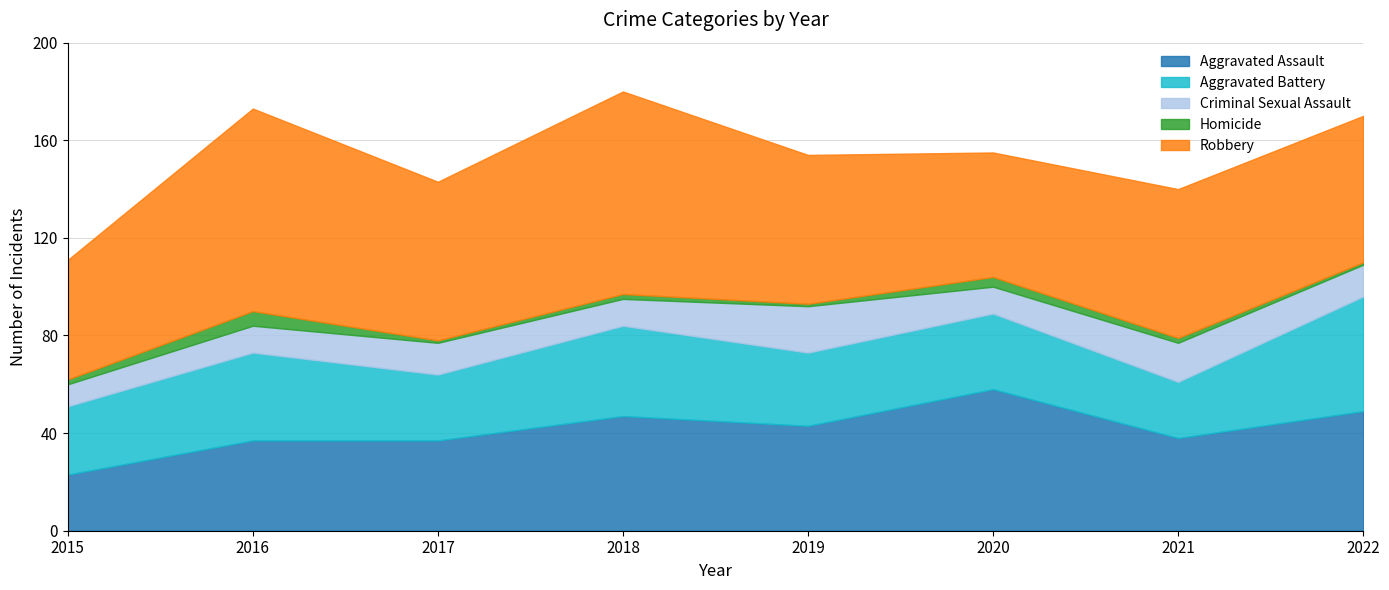

What is the difference between the second highest and second lowest values in the Criminal Sexual Assault series?

5